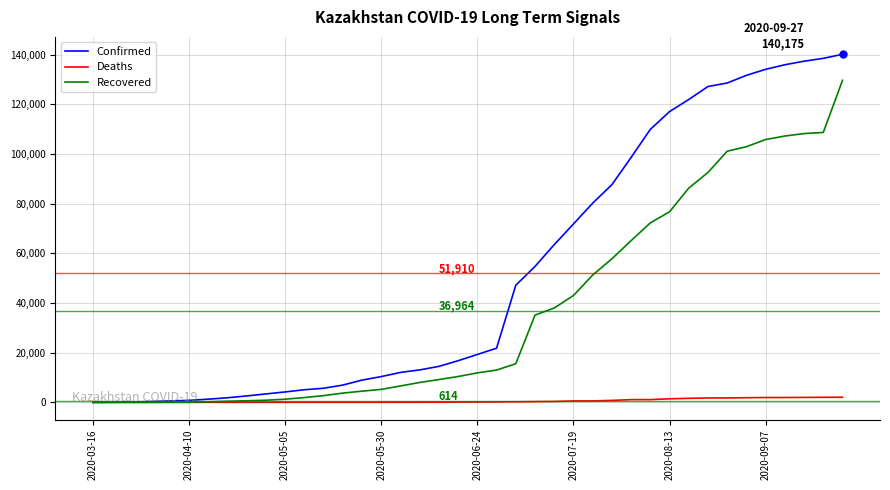

Which series has the largest total across all categories?

Confirmed